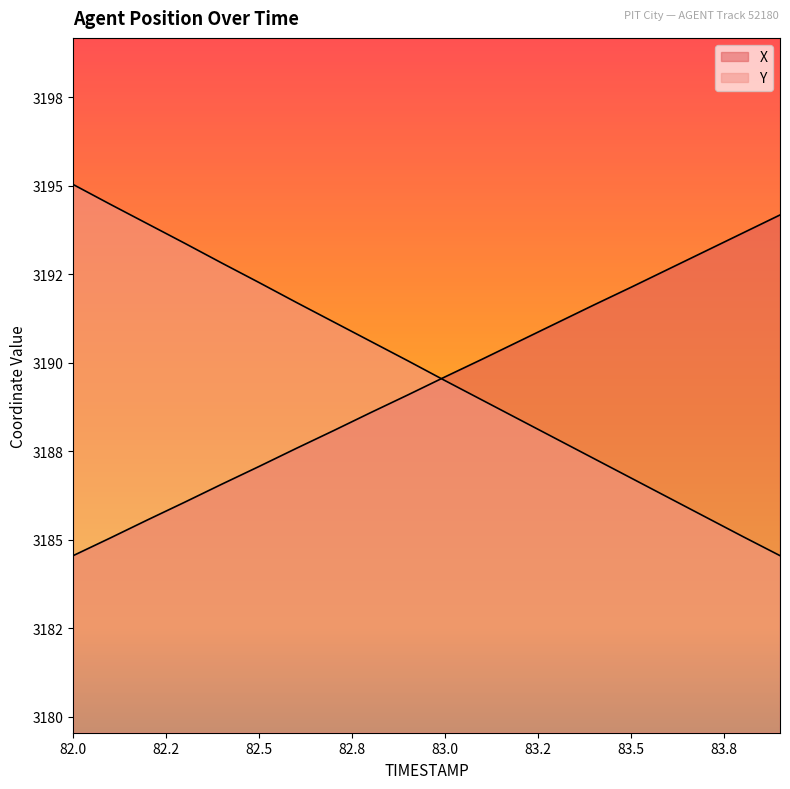

Does the chart have visible grid lines?

No